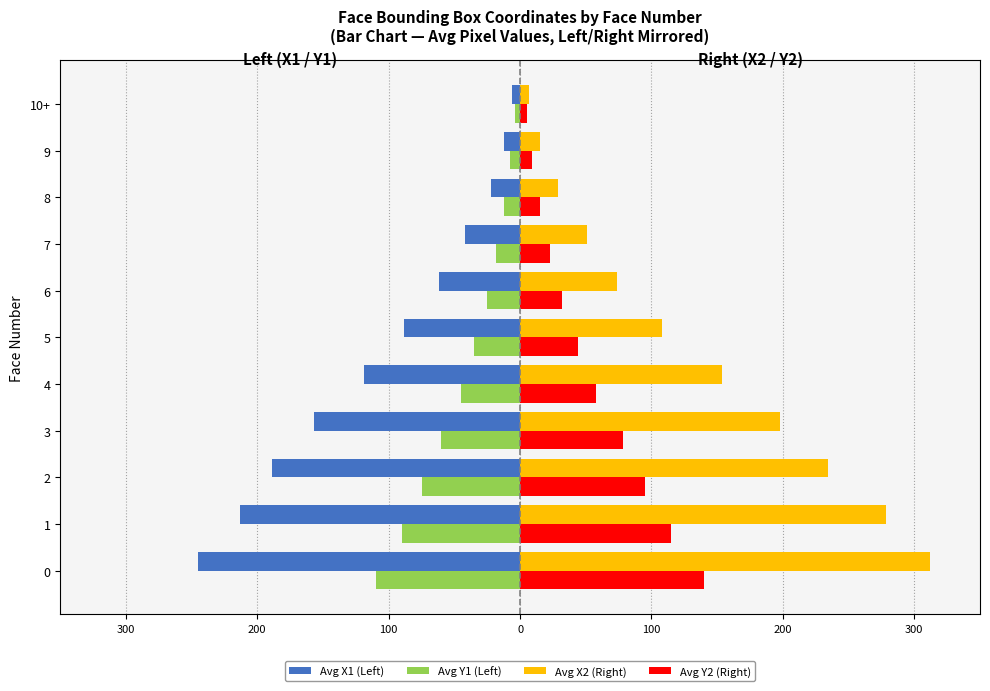

What are all the series names shown in the legend?

Avg X1 (Left), Avg Y1 (Left), Avg X2 (Right), Avg Y2 (Right)